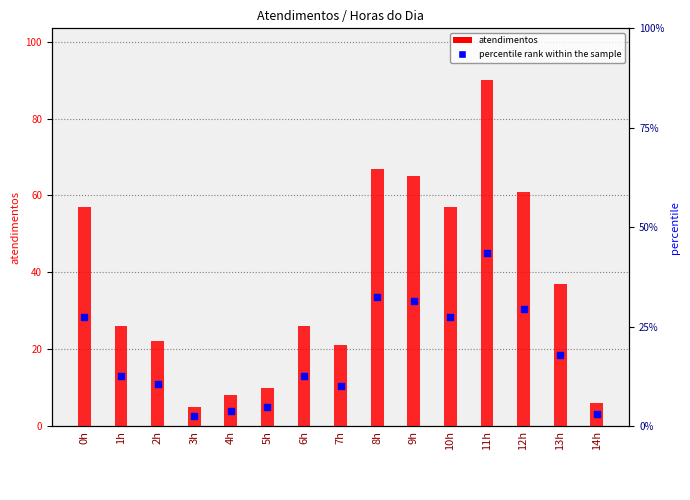

Which series has the largest total across all categories?

atendimentos